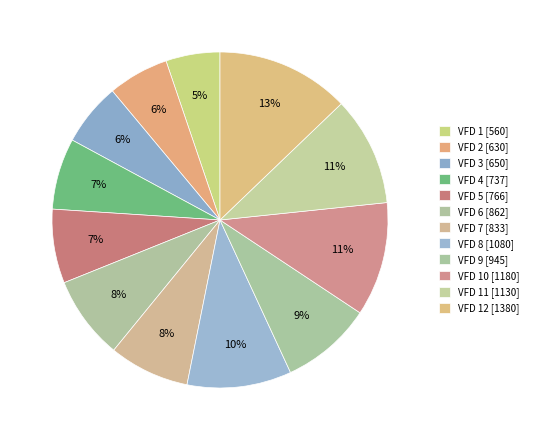

How many segments does this pie chart have?

12